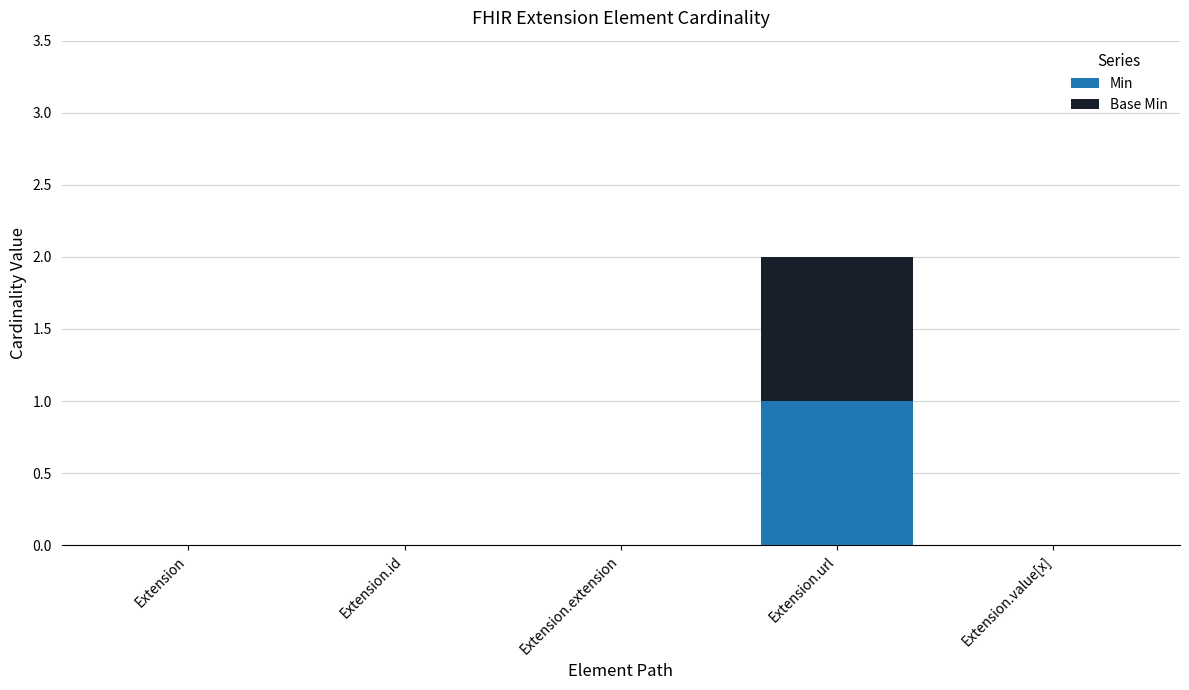

At which category is the sum across all series the highest?

Extension.url